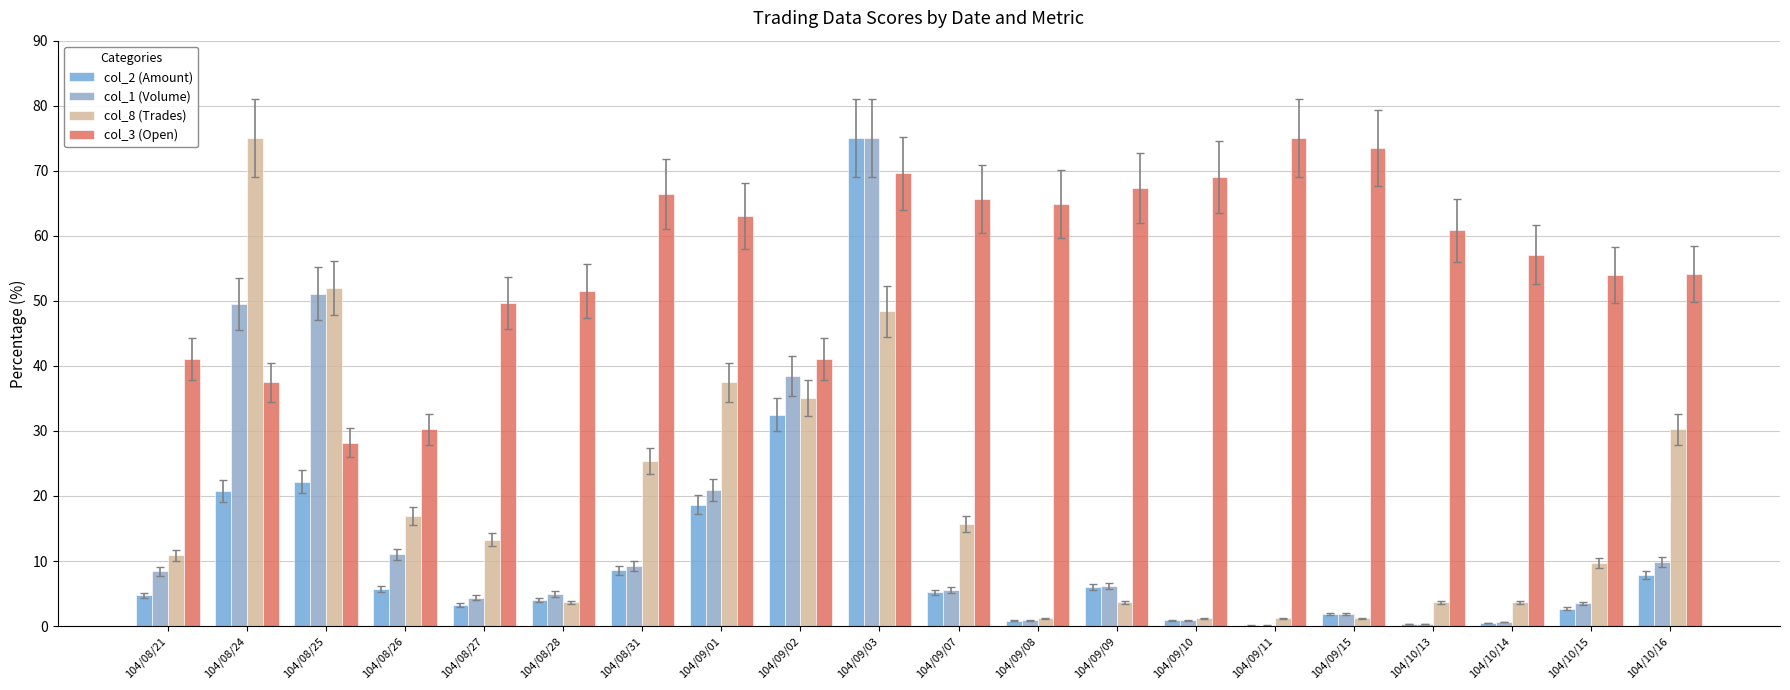

How many series are shown in this chart?

4